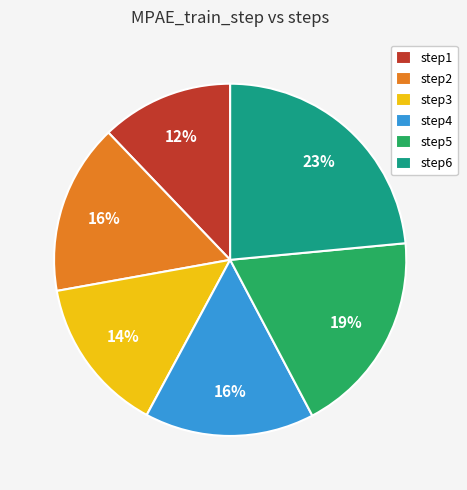

Which has a higher value, step5 or step1?

step5